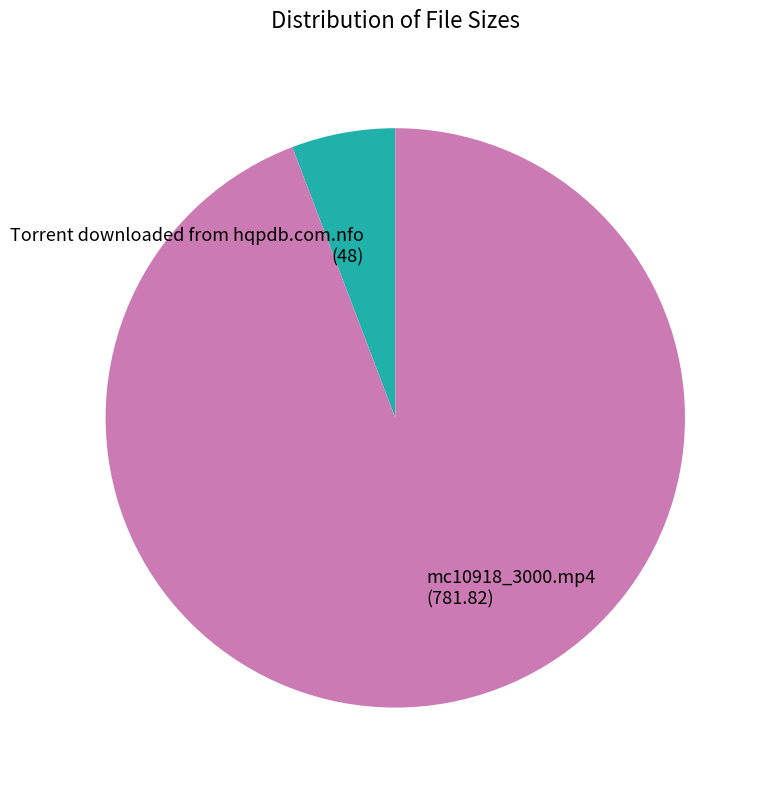

The Torrent downloaded from hqpdb.com.nfo slice represents 16% of the pie. True or false?

False